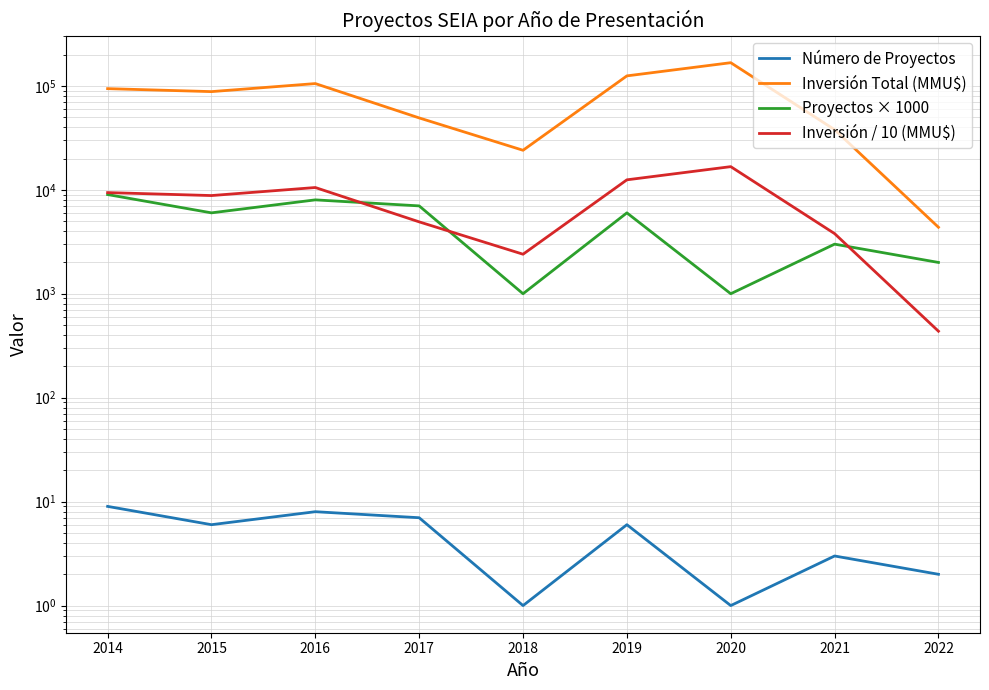

True or false: Número de Proyectos and Inversión Total (MMU$) cross at least once.

False